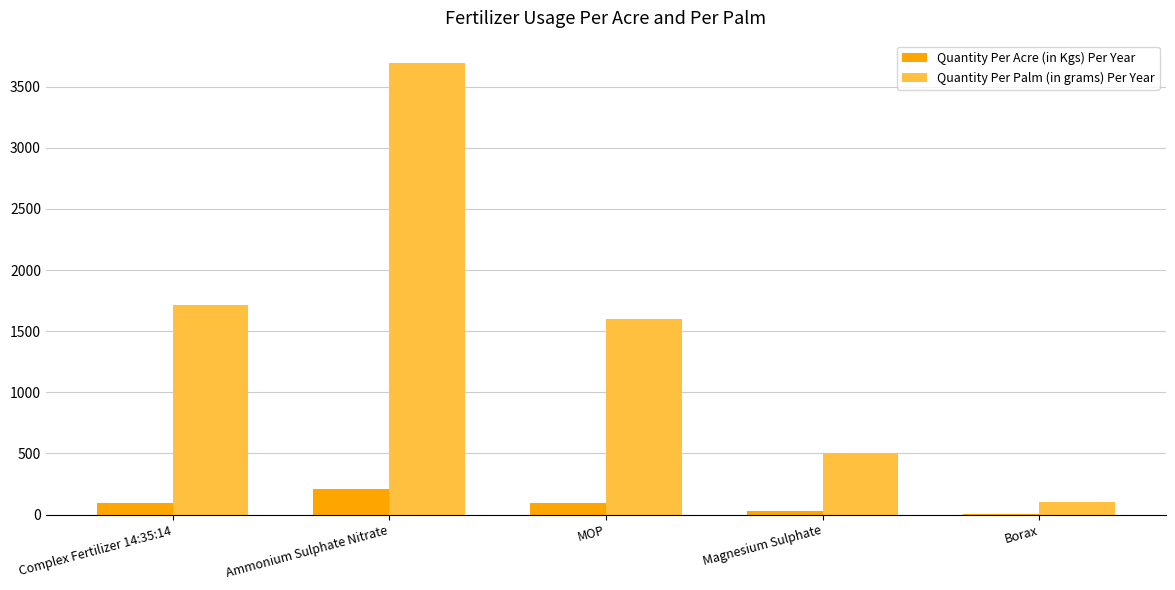

True or false: Quantity Per Palm (in grams) Per Year has a value of 2347 at Ammonium Sulphate Nitrate.

False